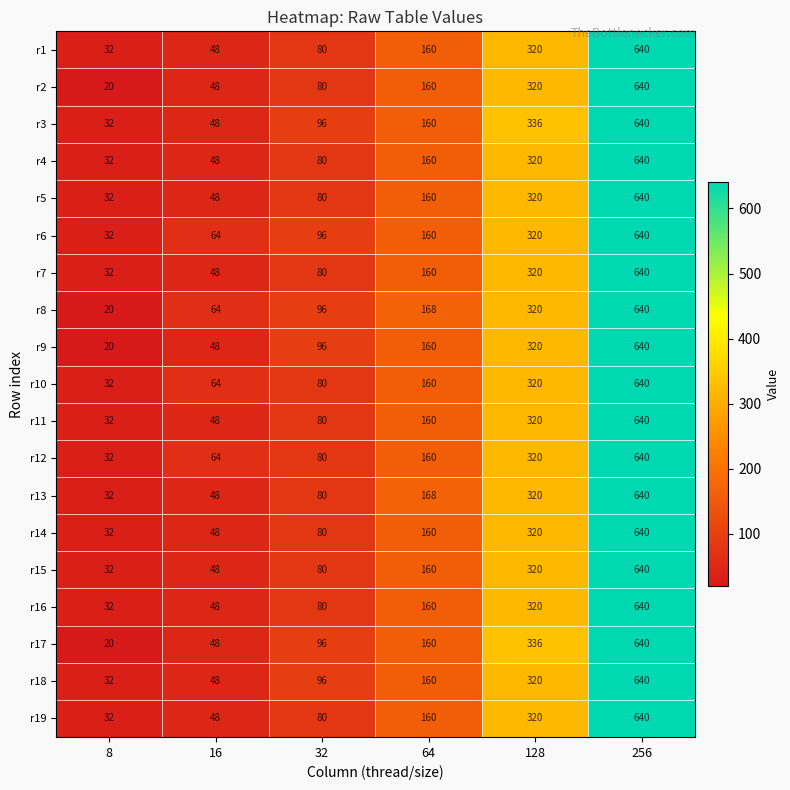

Which label corresponds to the largest value in the chart?

256